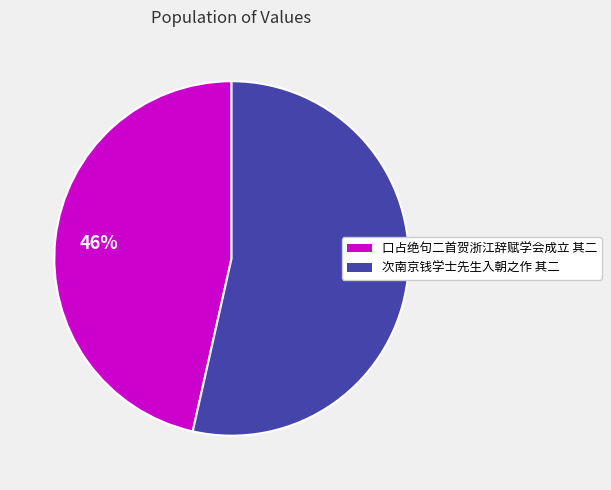

To the nearest percent, what is the average slice percentage?

50%